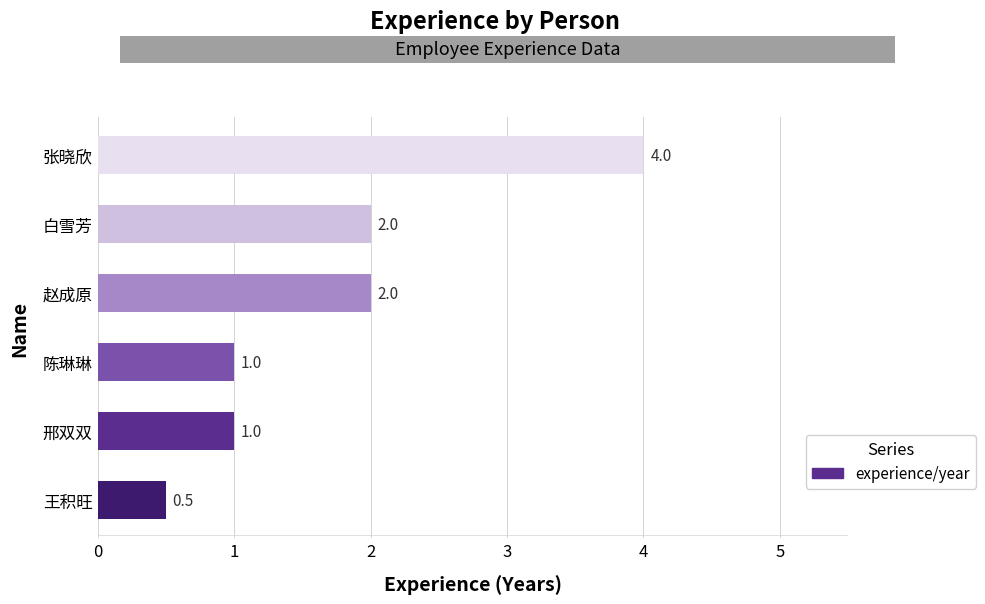

Which has a higher value, 白雪芳 or 陈琳琳?

白雪芳